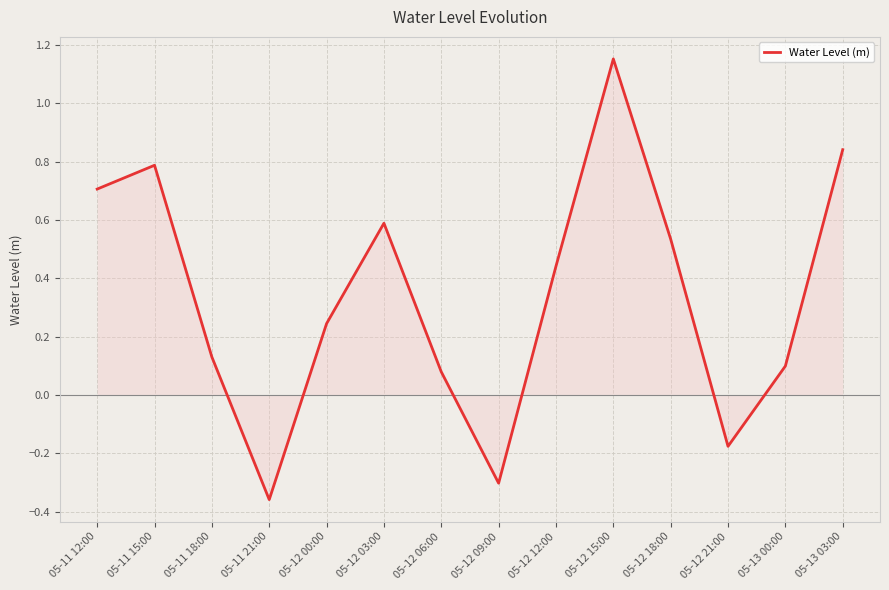

List the labels in order of value, largest first.

05-12 15:00, 05-13 03:00, 05-11 15:00, 05-11 12:00, 05-12 03:00, 05-12 18:00, 05-12 12:00, 05-12 00:00, 05-11 18:00, 05-13 00:00, 05-12 06:00, 05-12 21:00, 05-12 09:00, 05-11 21:00